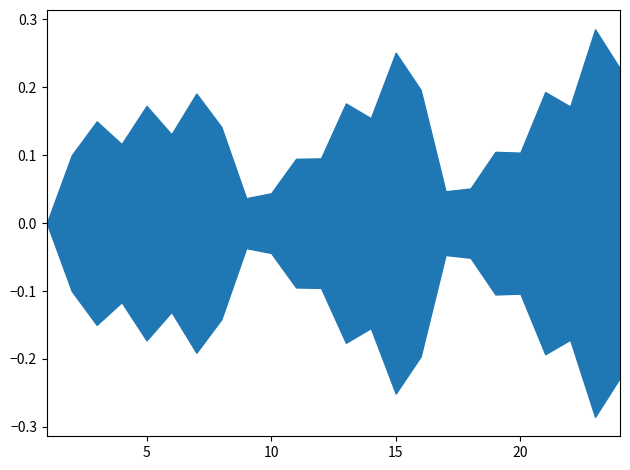

Is this an area chart (filled region under the line)?

No